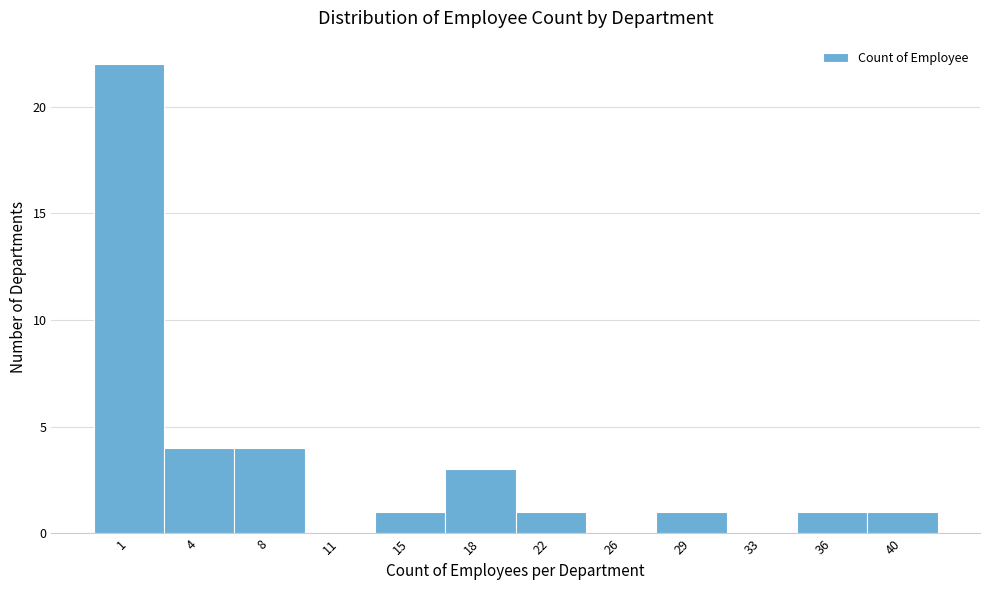

Reading right to left, extract all data points from this chart.

40=1	36=1	33=0	29=1	26=0	22=1	18=3	15=1	11=0	8=4	4=4	1=22